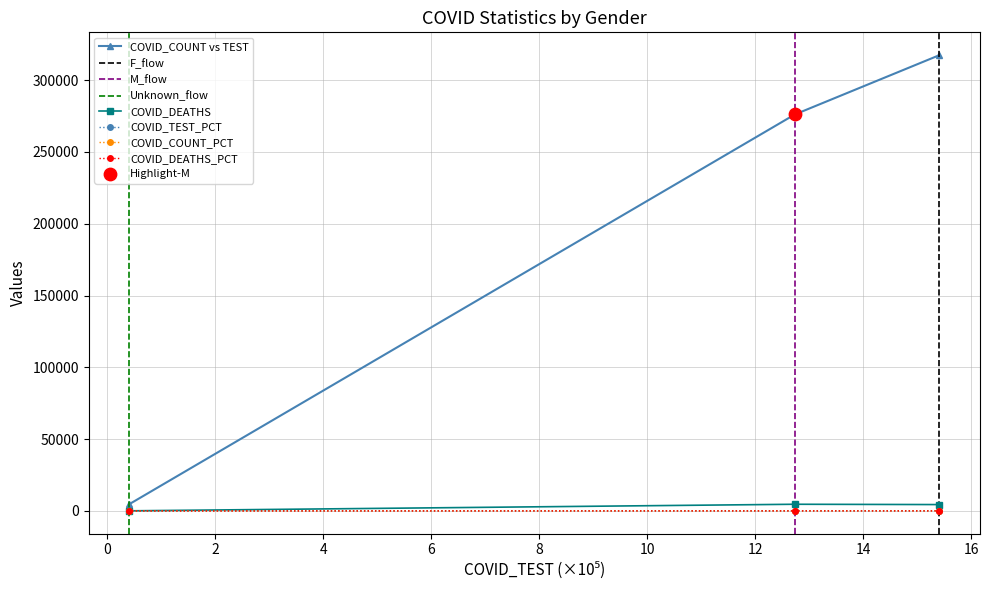

Which series reaches the maximum Y coordinate?

COVID_COUNT